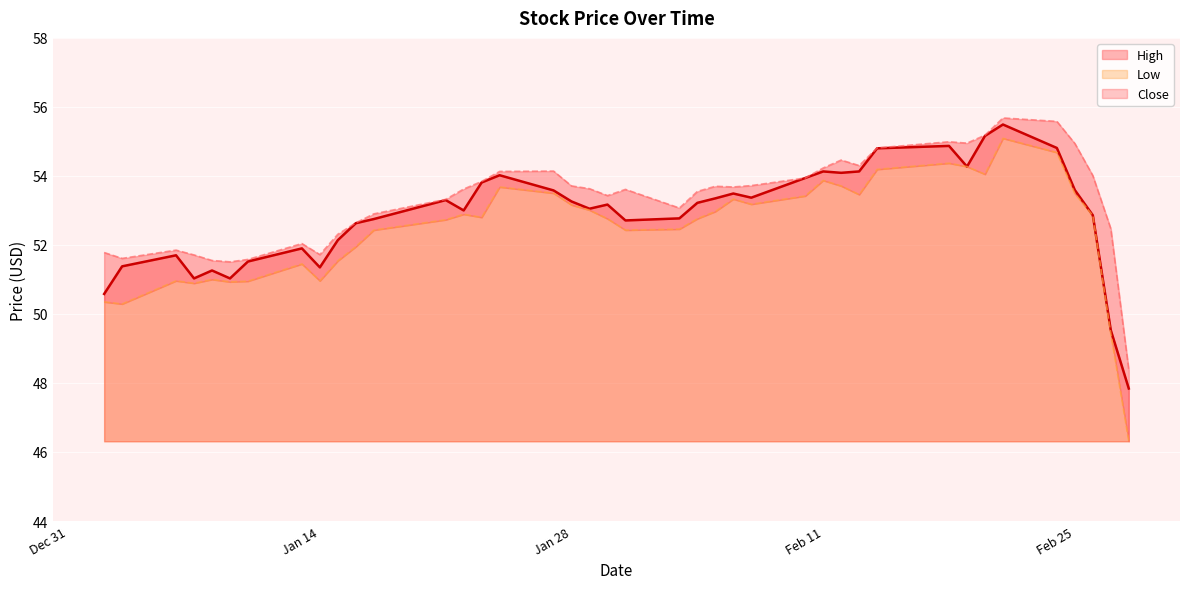

What is the maximum value for Close?

55.5